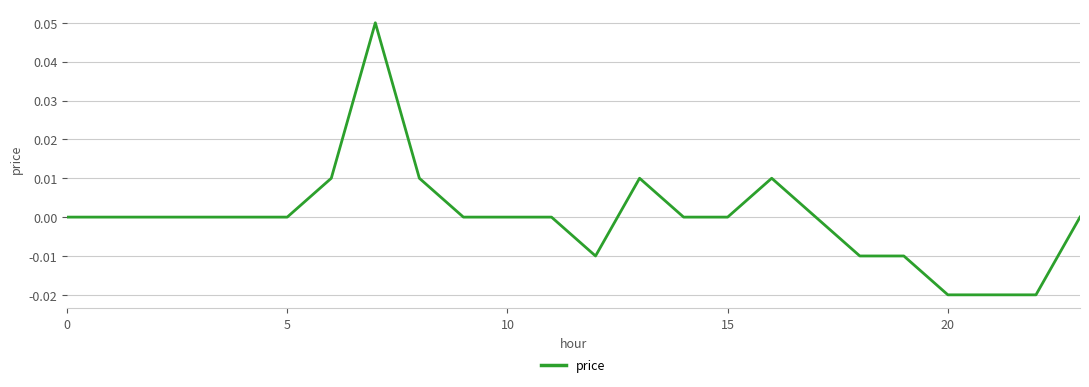

How many lines are shown in the chart?

1